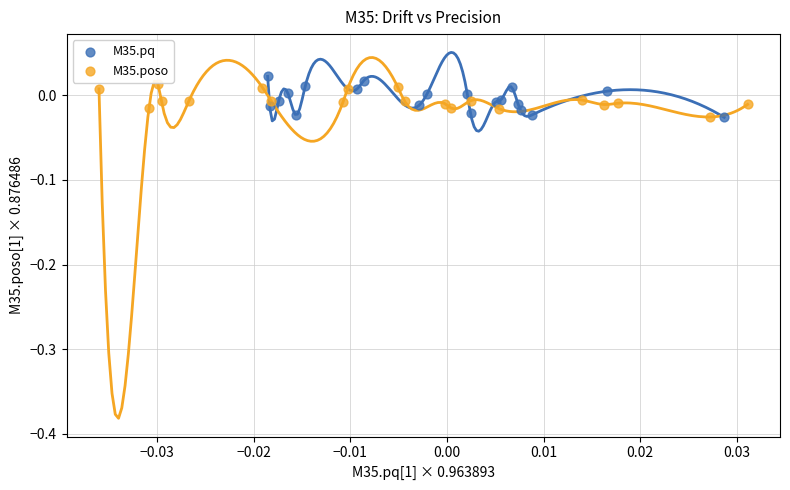

What are all the series names shown in the legend?

M35.pq, M35.poso